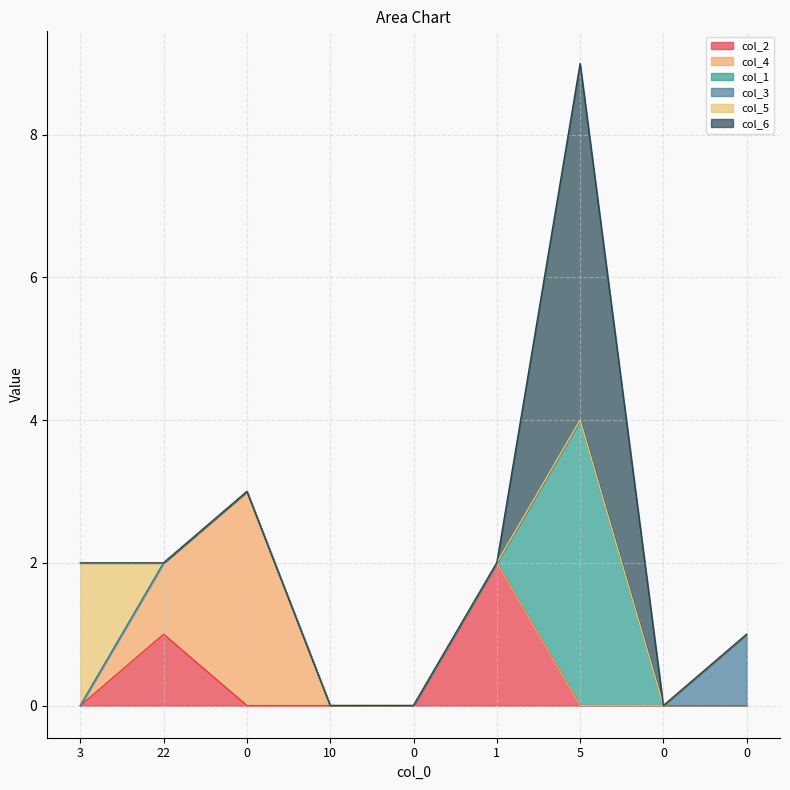

What is the difference between the col_1 values at 10 and 5?

4